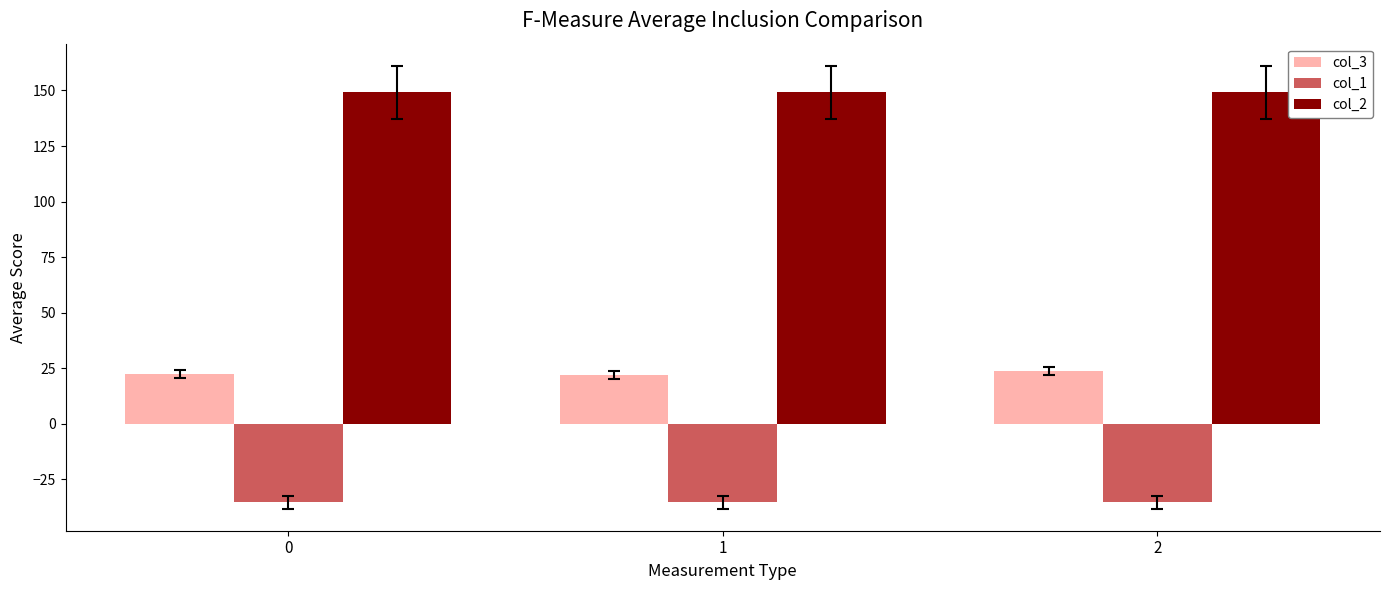

What is the difference between the highest and lowest values at 0?

184.5